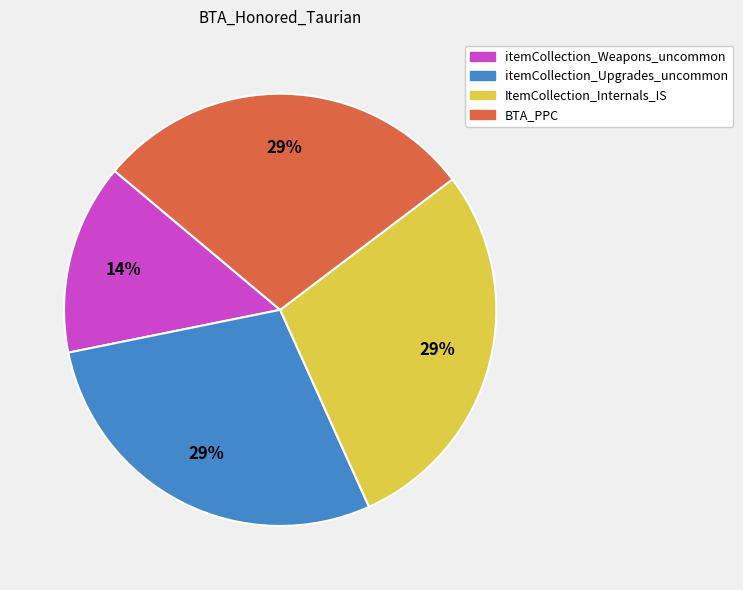

Count the number of slices in the pie.

4